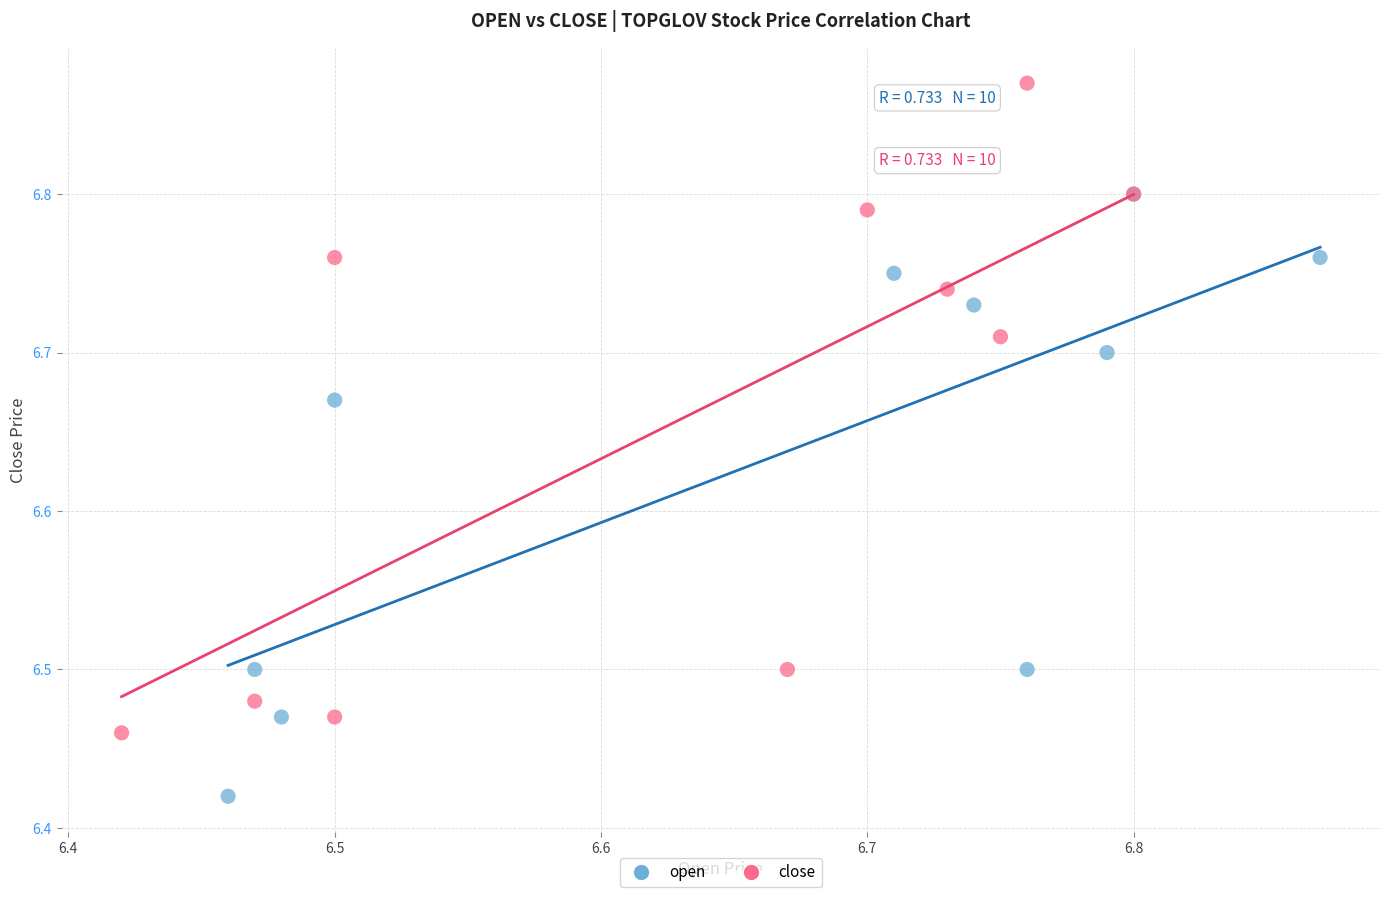

What are all the series names shown in the legend?

open, close